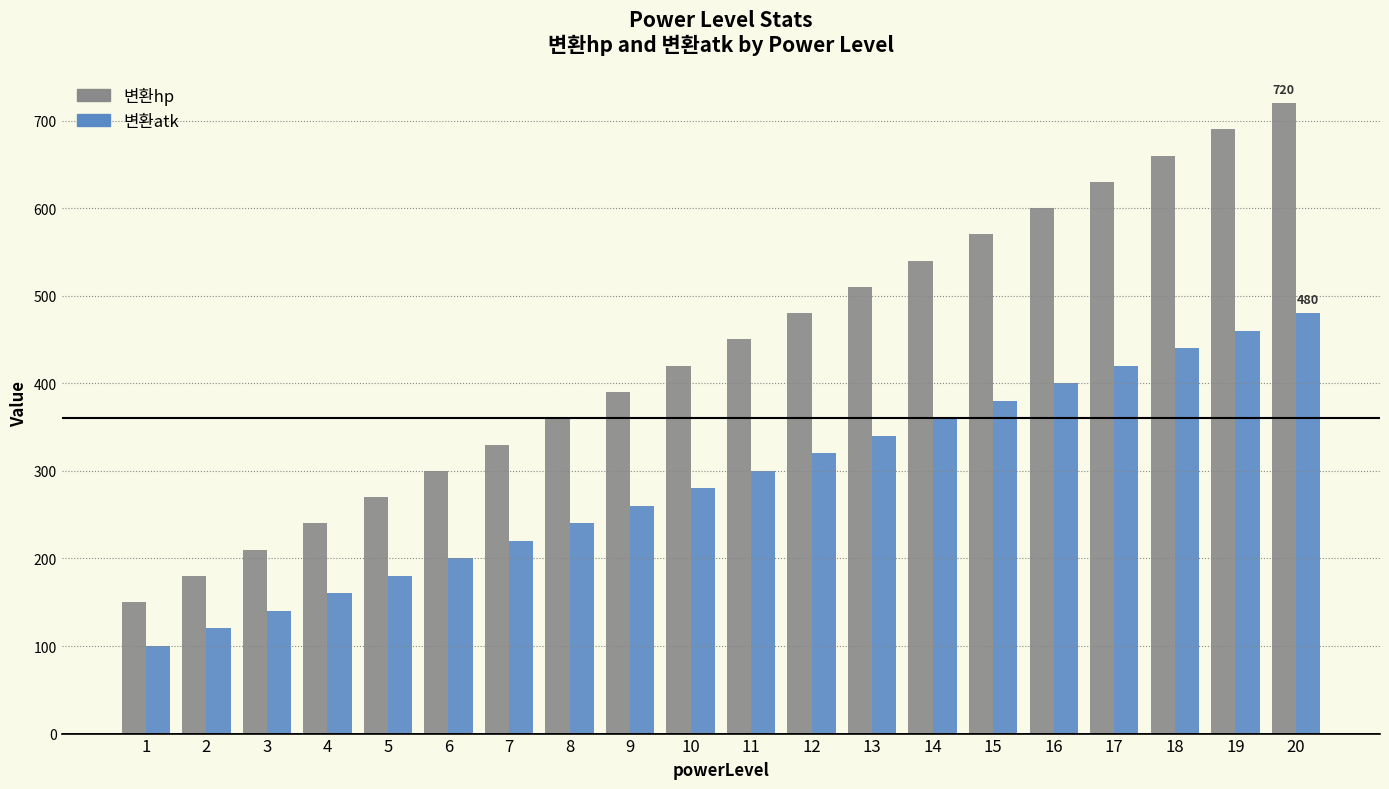

List the series in order of their overall mean, highest first.

변환hp, 변환atk